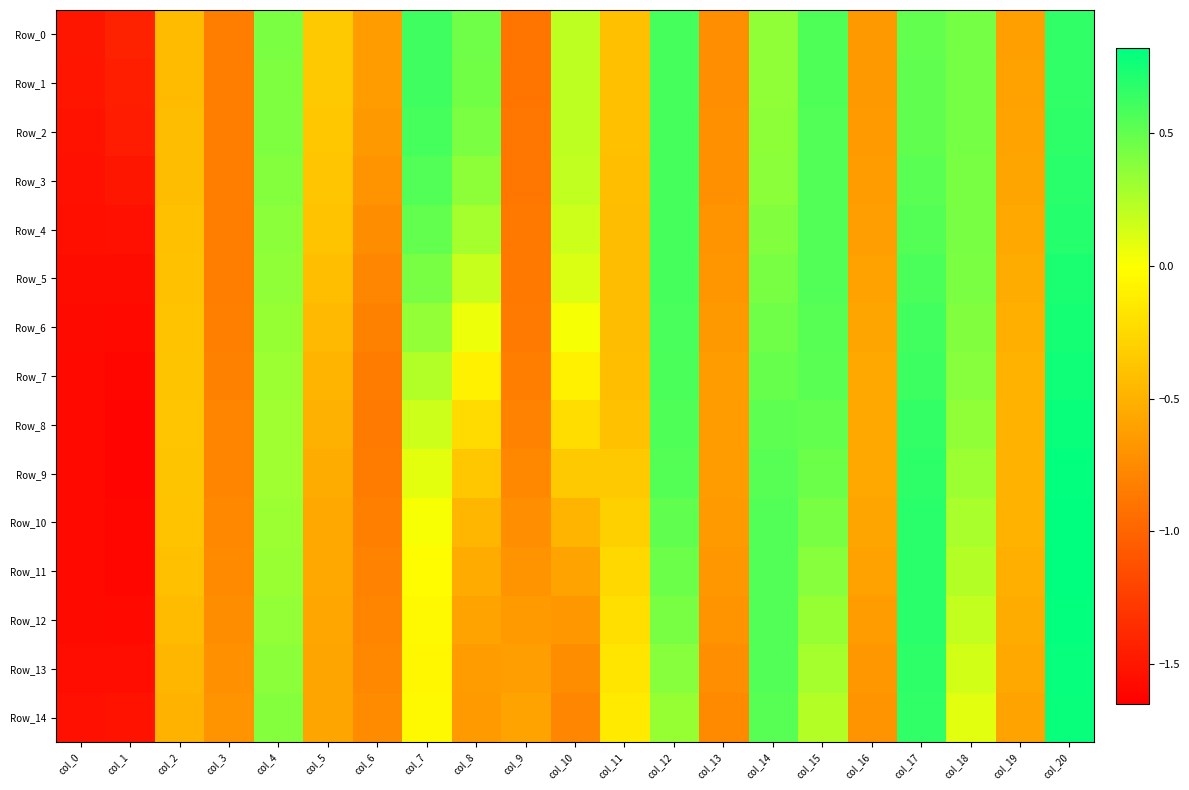

Between col_18 and col_9, which is larger?

col_18